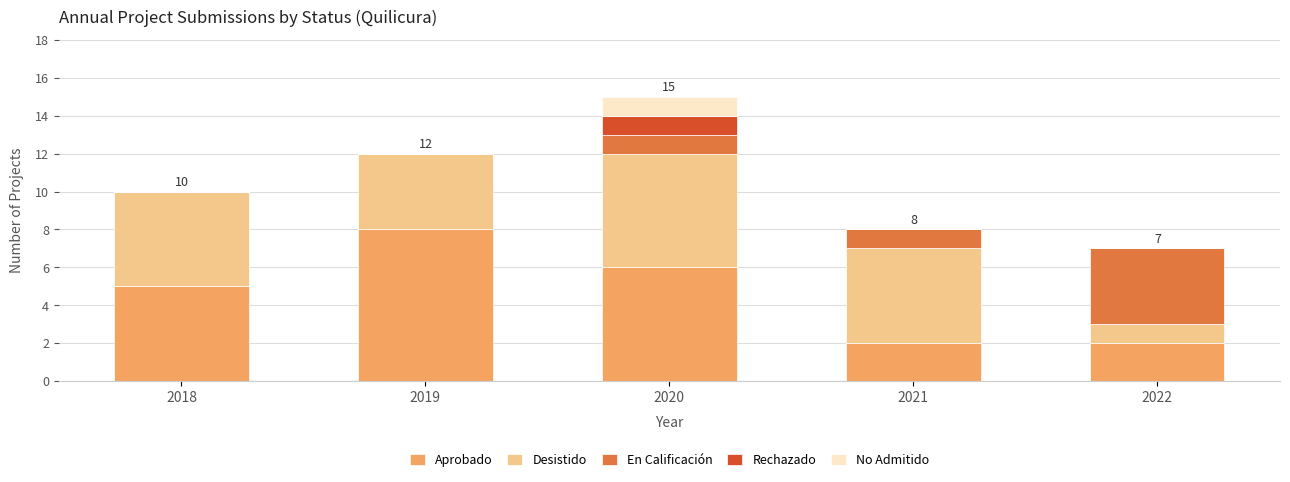

The Aprobado series shows 3 at 2022. True or false?

False